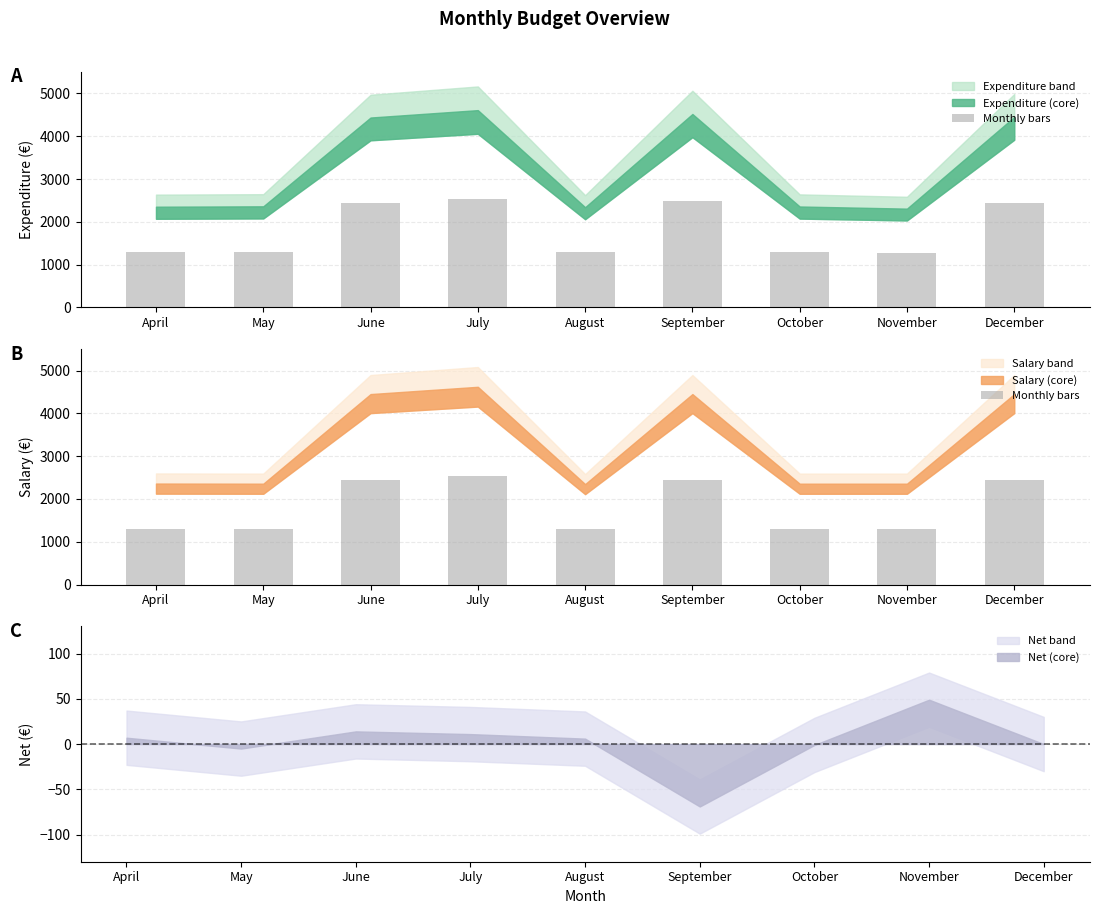

Which category has the highest value across all series?

July